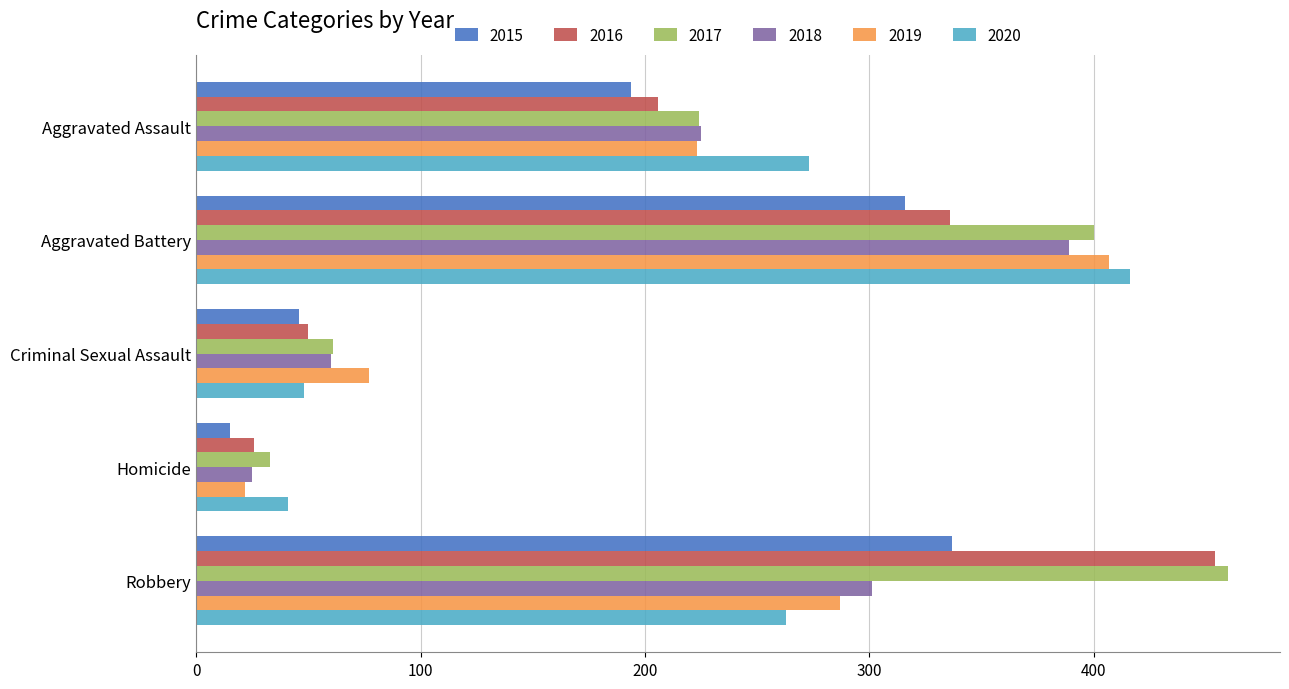

What are all the series names shown in the legend?

2015, 2016, 2017, 2018, 2019, 2020